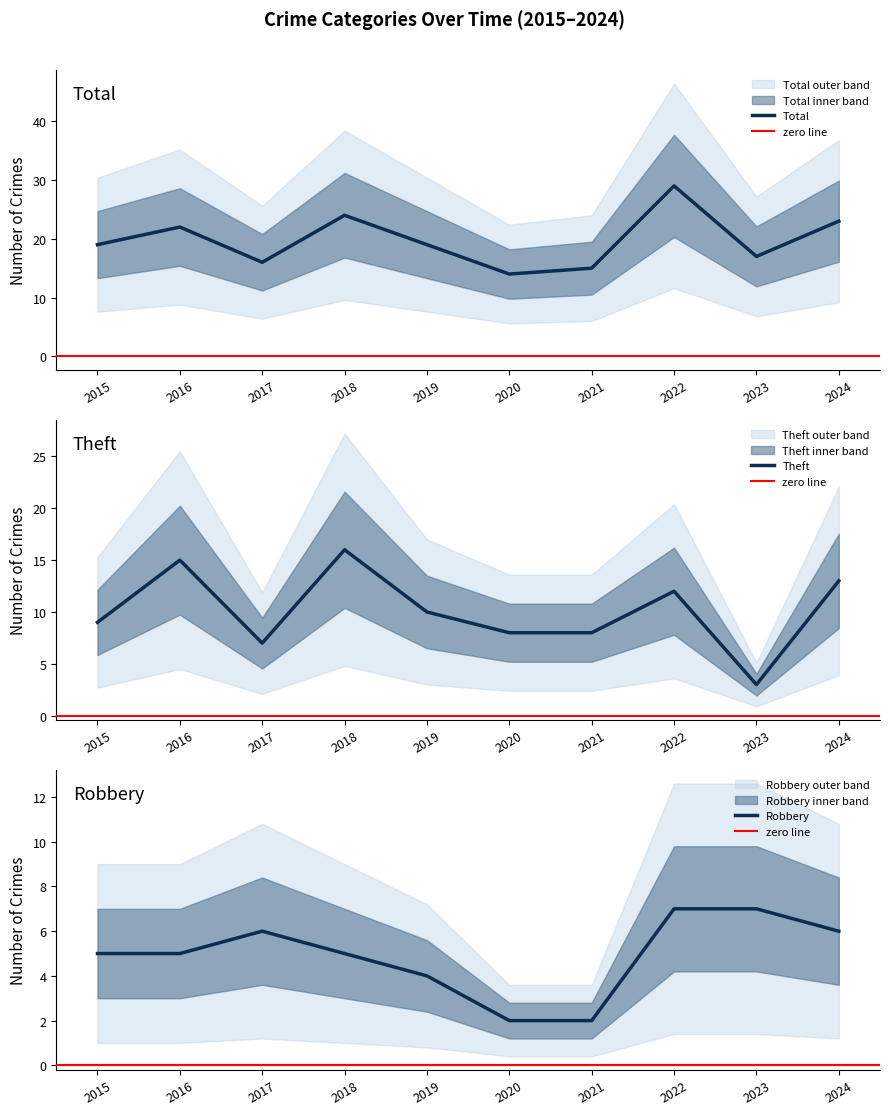

After their last crossing, which series has the higher values: Theft or Robbery?

Theft